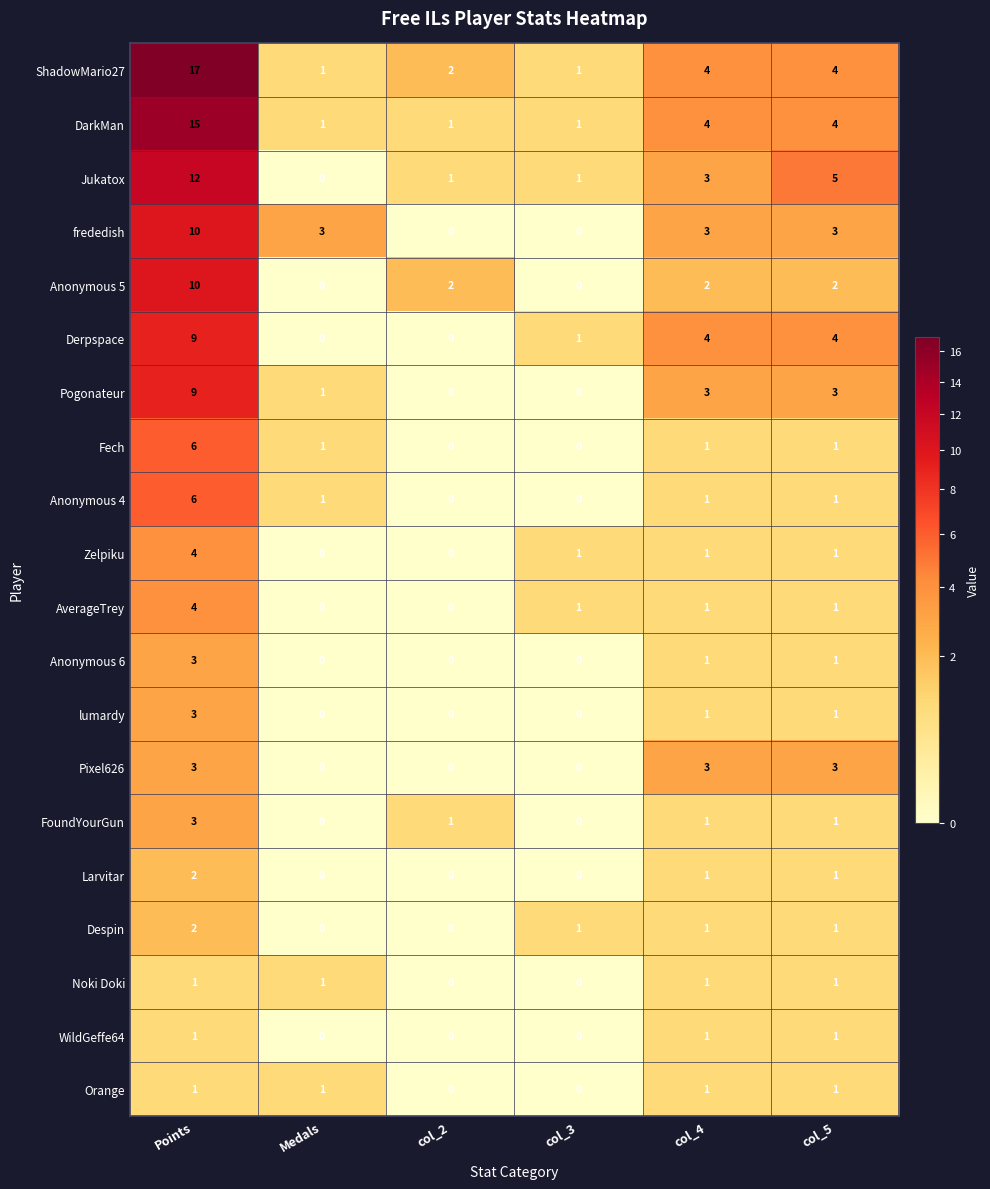

True or false: Pixel626 has a value of 0 at col_2.

True